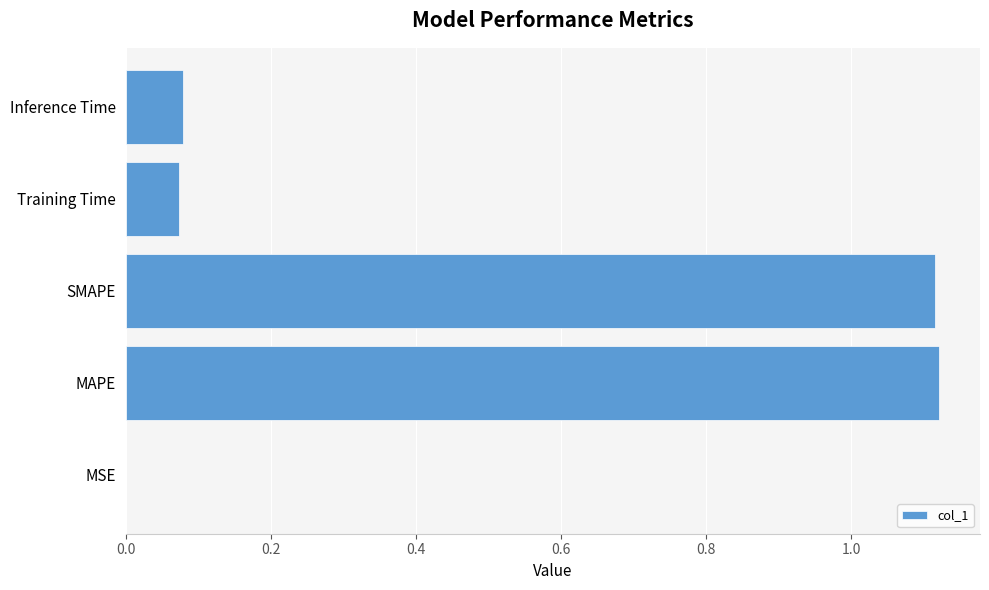

What is the sum of all values?

2.4